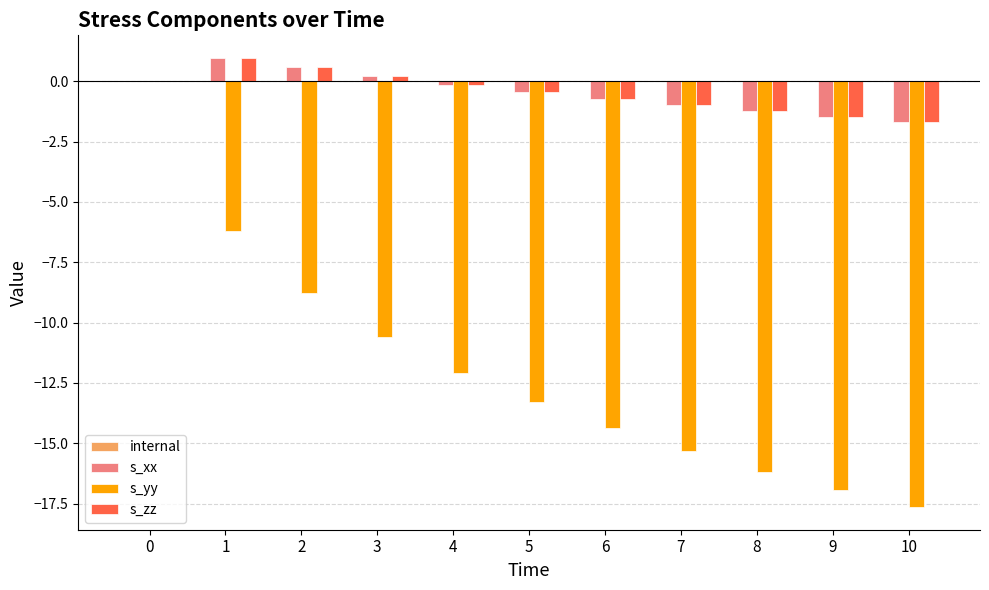

Is it true that s_zz equals 0.6 at 2?

True